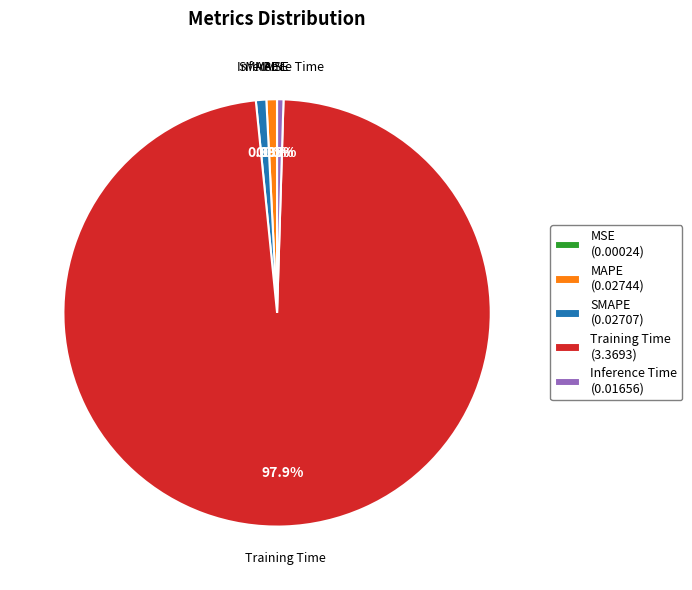

Does Training Time (3.3693) account for over 50% of the chart?

Yes